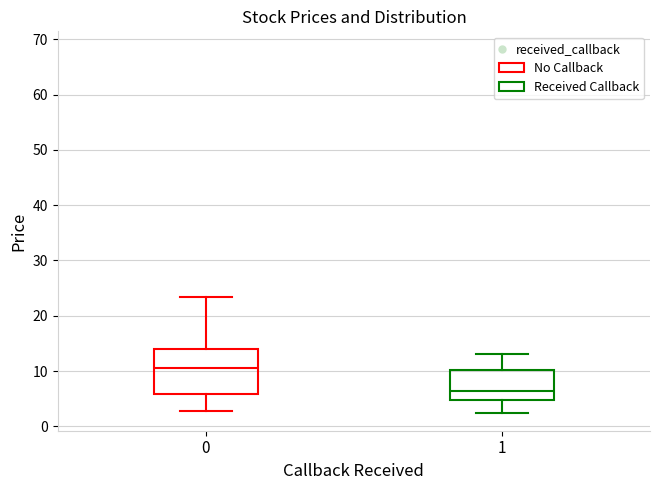

Which box has the lowest median line?

1